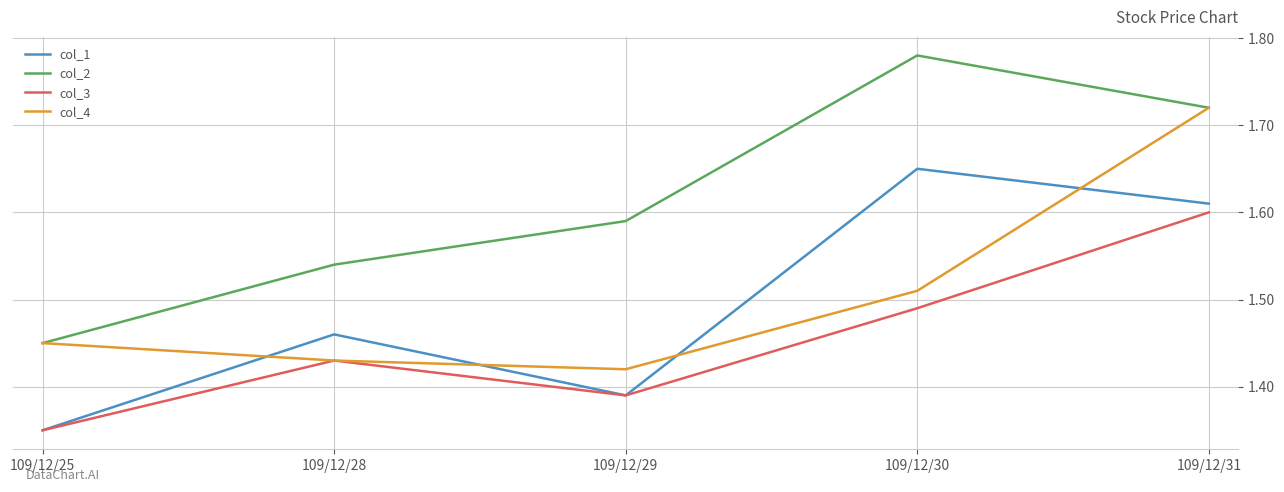

At which label does col_3 reach its peak?

109/12/31